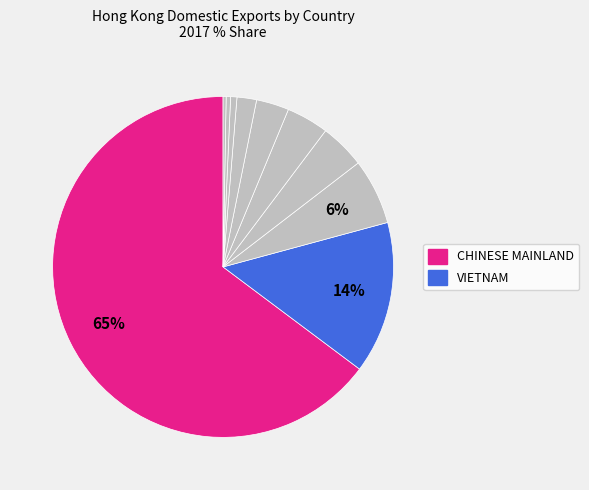

Count the number of slices in the pie.

10